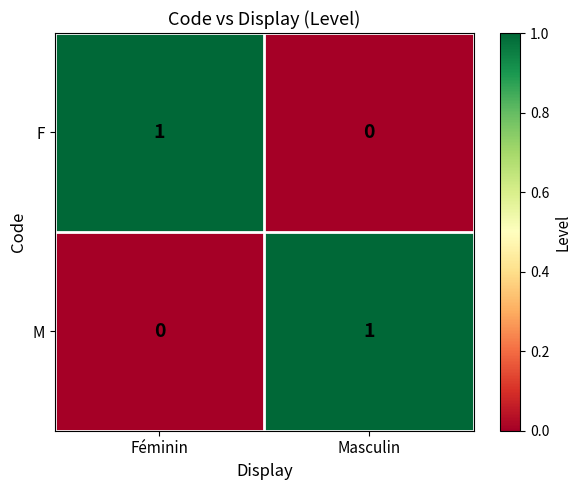

What is the difference between the highest and lowest values at Masculin?

1